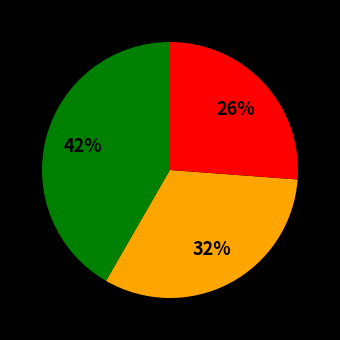

To the nearest percent, what is the average slice percentage?

33%